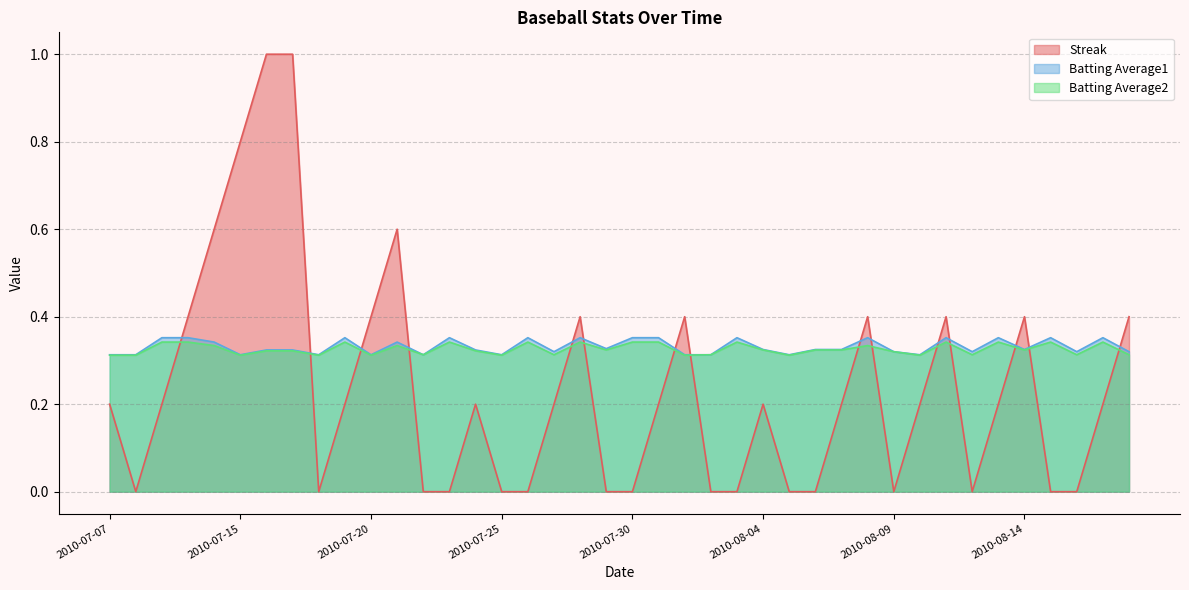

Is the value of Streak at 2010-07-16 greater than the value of Batting Average2 at 2010-08-18?

Yes